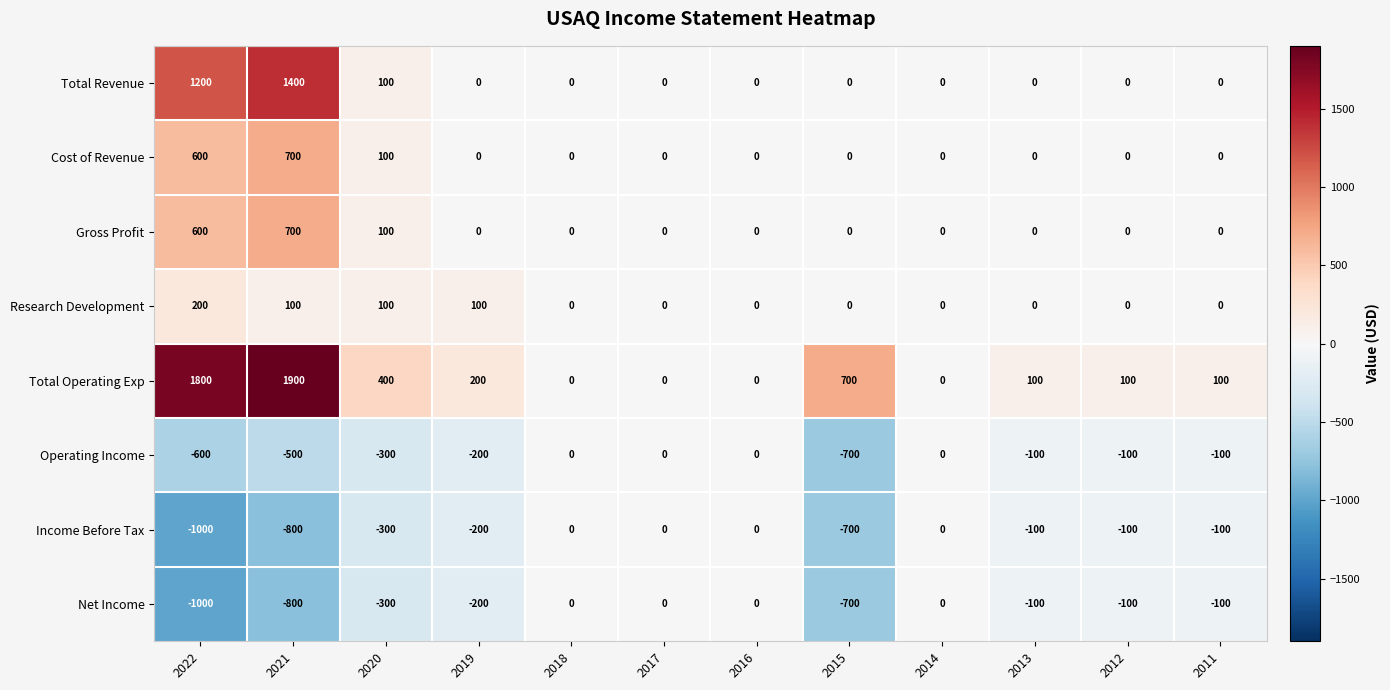

True or false: Total Revenue has a value of 0 at 2019.

True